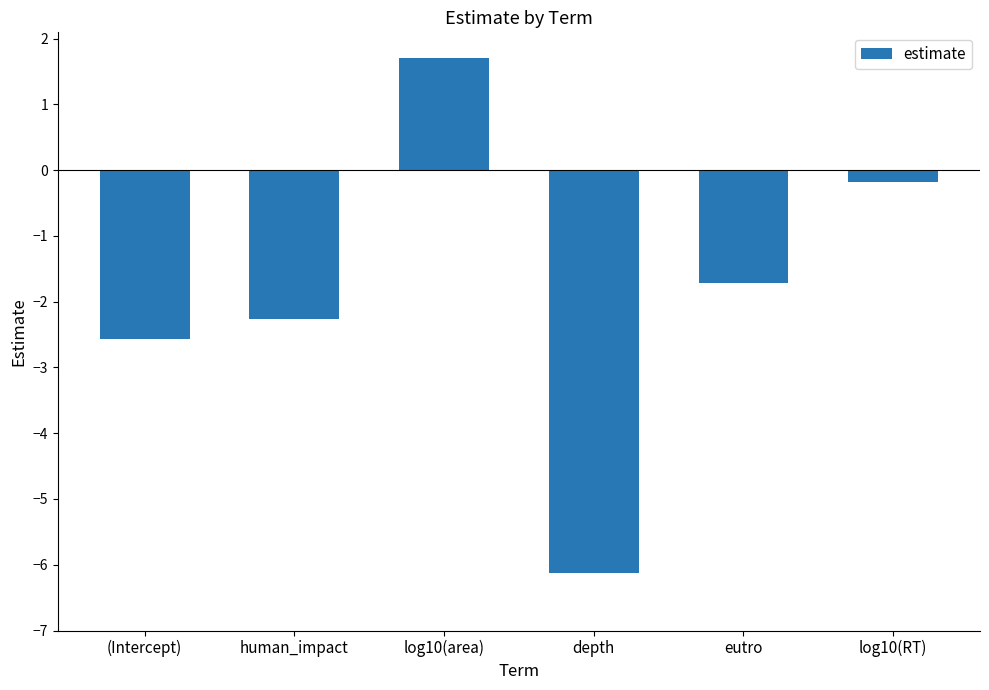

What is the average value?

-1.9